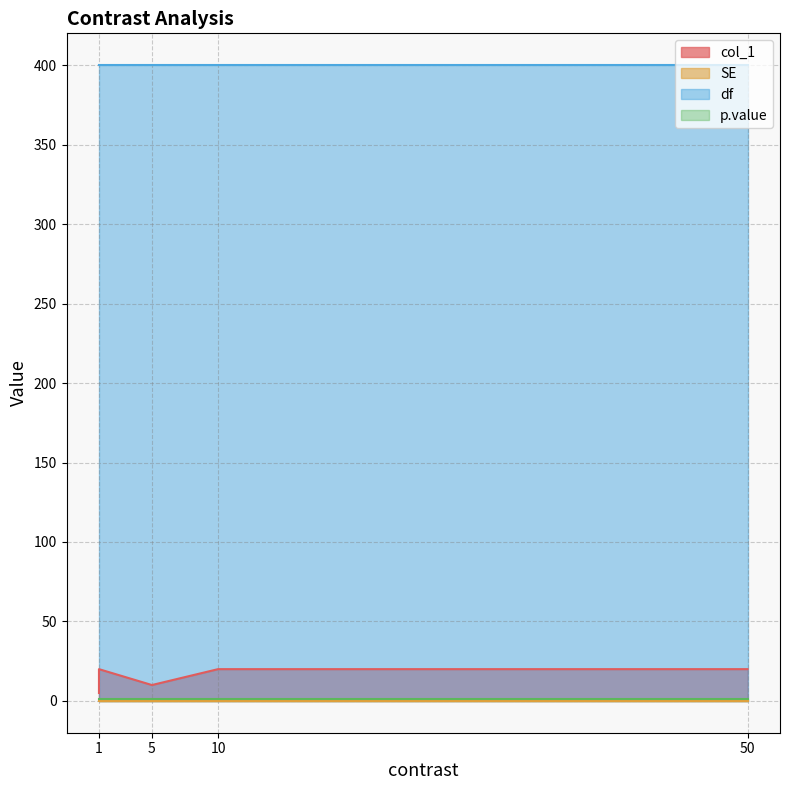

Is the value of SE at 10 greater than the value of df at 5?

No